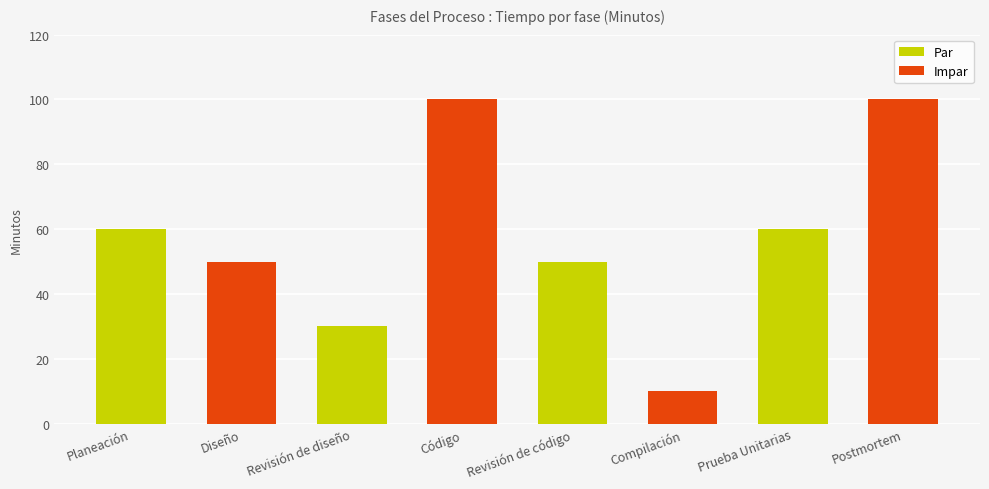

Which category has the lowest value across all series?

Compilación